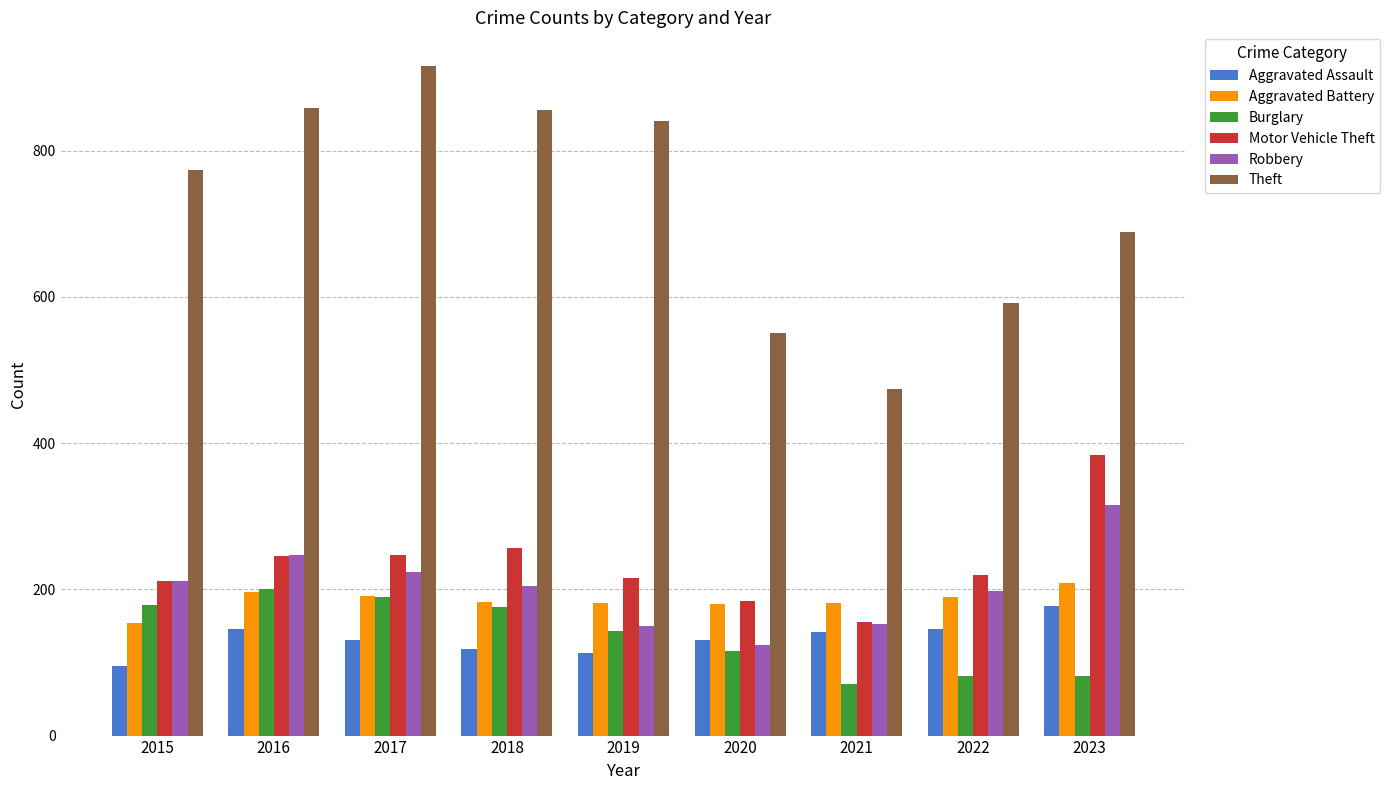

How many data points in Motor Vehicle Theft are less than 219?

4